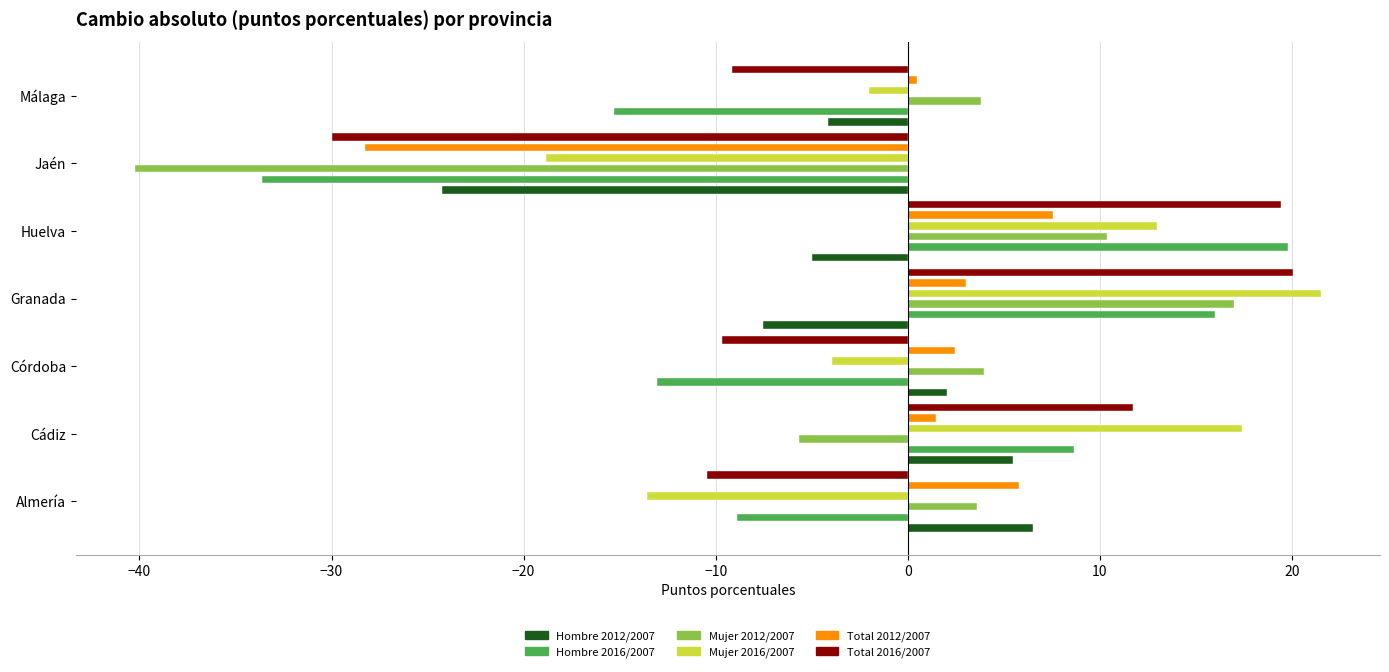

What are all the series names shown in the legend?

Hombre 2012/2007, Hombre 2016/2007, Mujer 2012/2007, Mujer 2016/2007, Total 2012/2007, Total 2016/2007